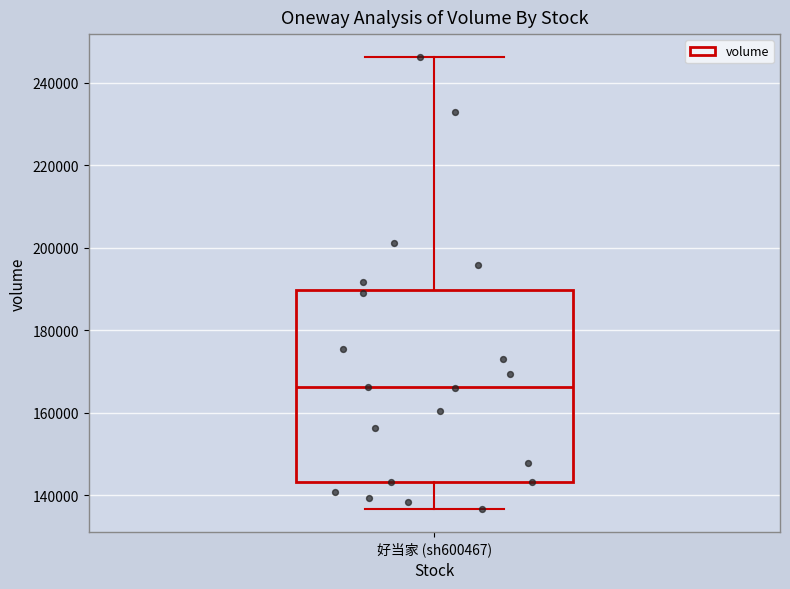

Where is the upper edge of the box for 好当家 (sh600467) on the y-axis? The values are not printed on the chart, so give them approximately, as read against the axis.

190000